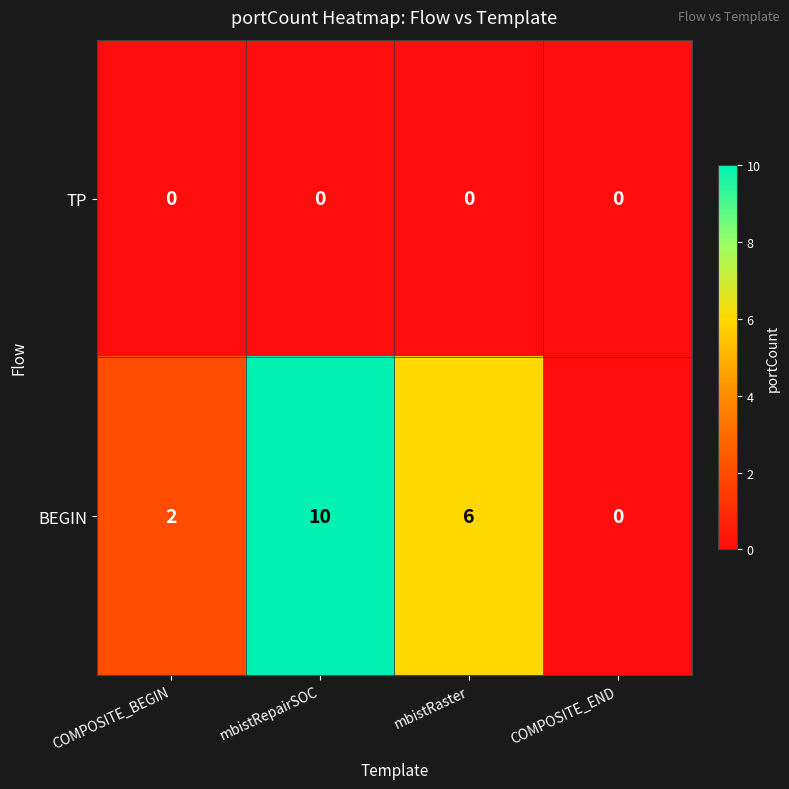

What is the difference between the maximum and second lowest values in the BEGIN series?

8